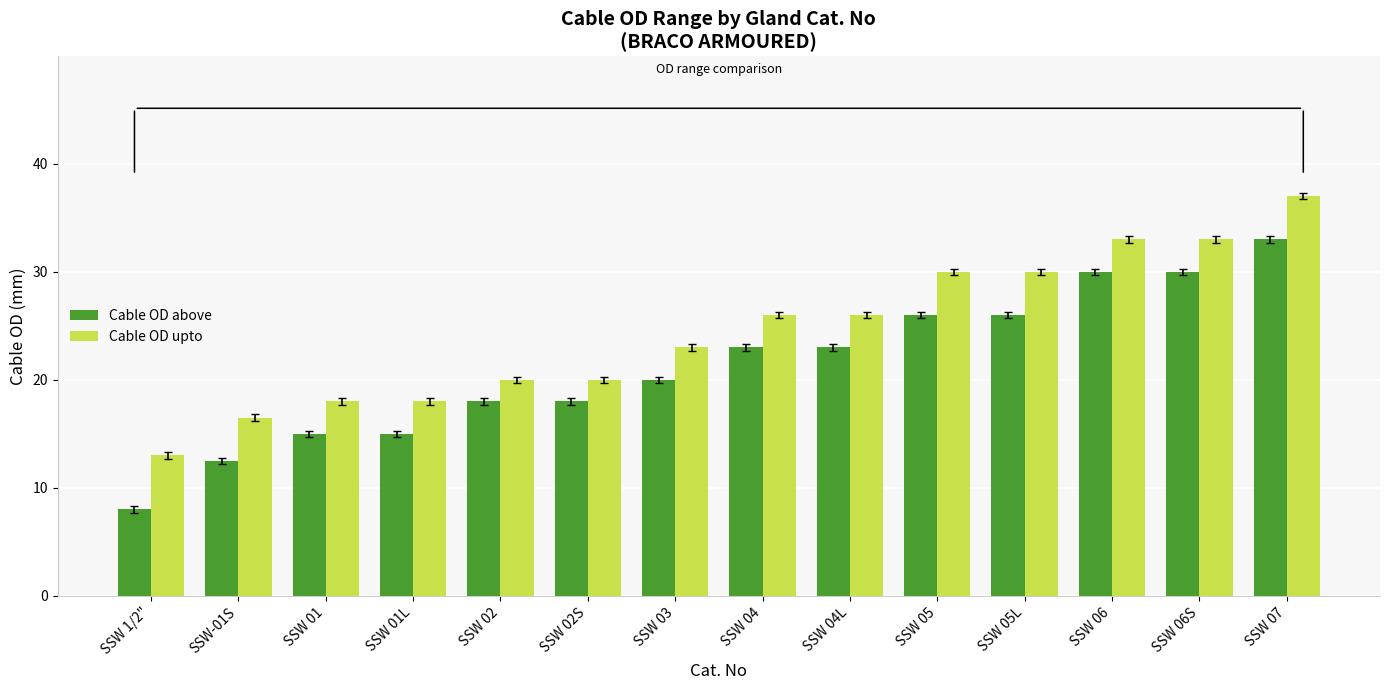

What is the label of the 3rd bar from the right?

SSW 06